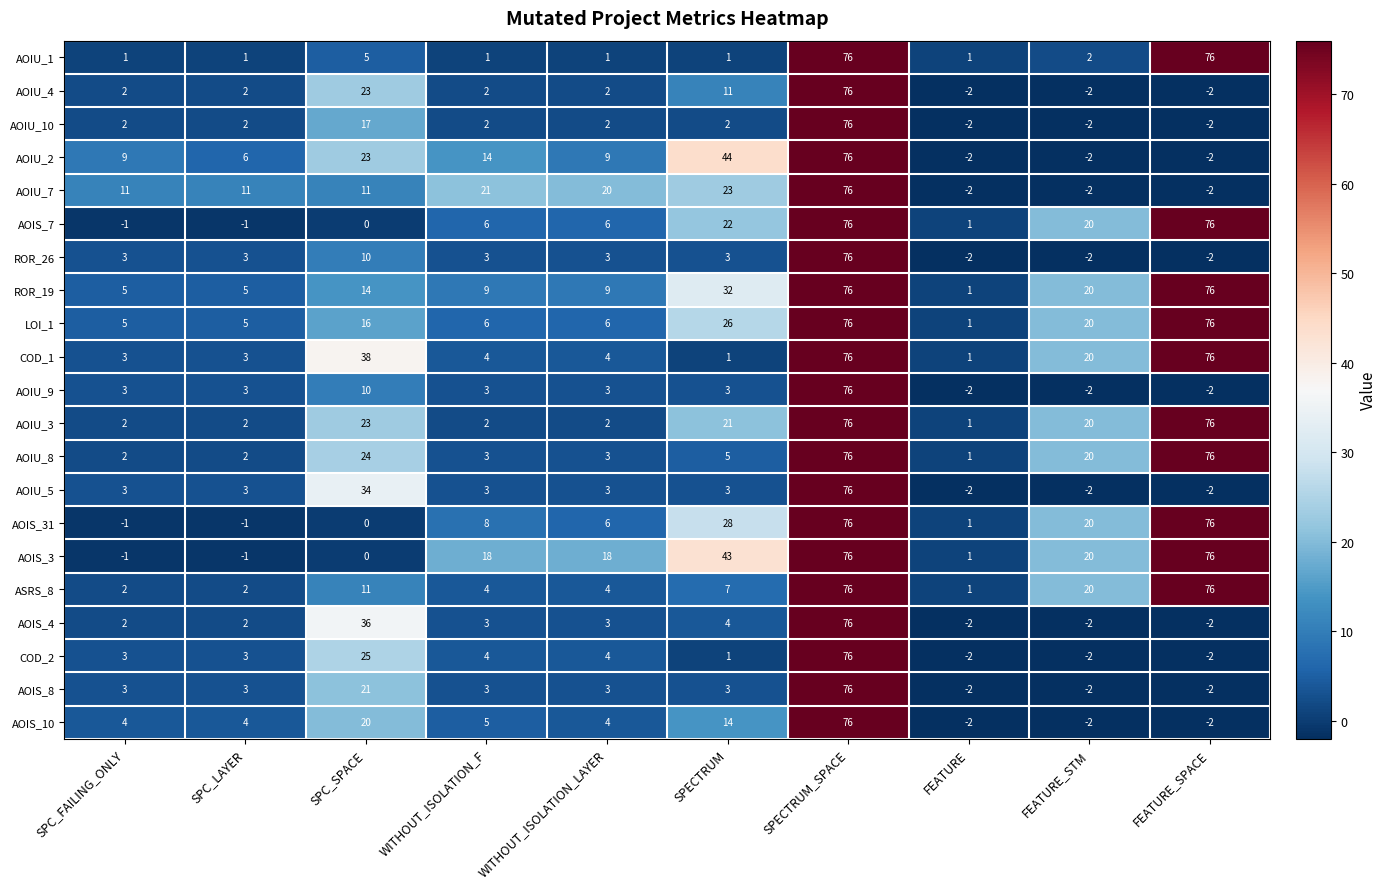

The COD_1 series shows 0 at SPECTRUM. True or false?

False